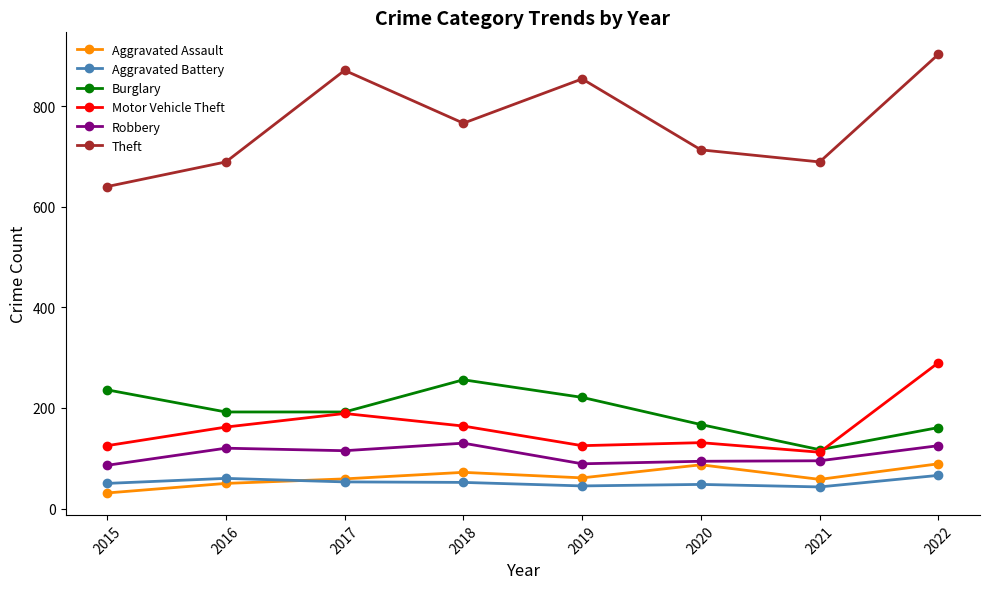

How many interior local peaks does the Burglary series have?

1